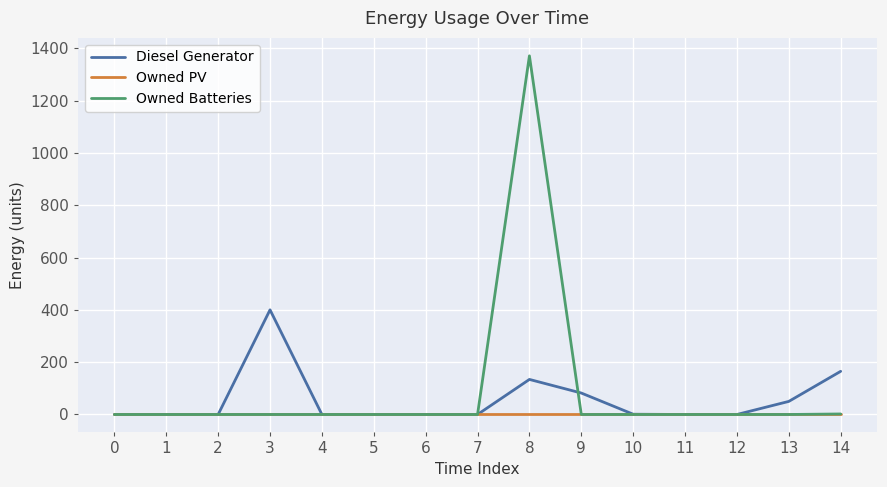

What is the greatest value displayed?

1371